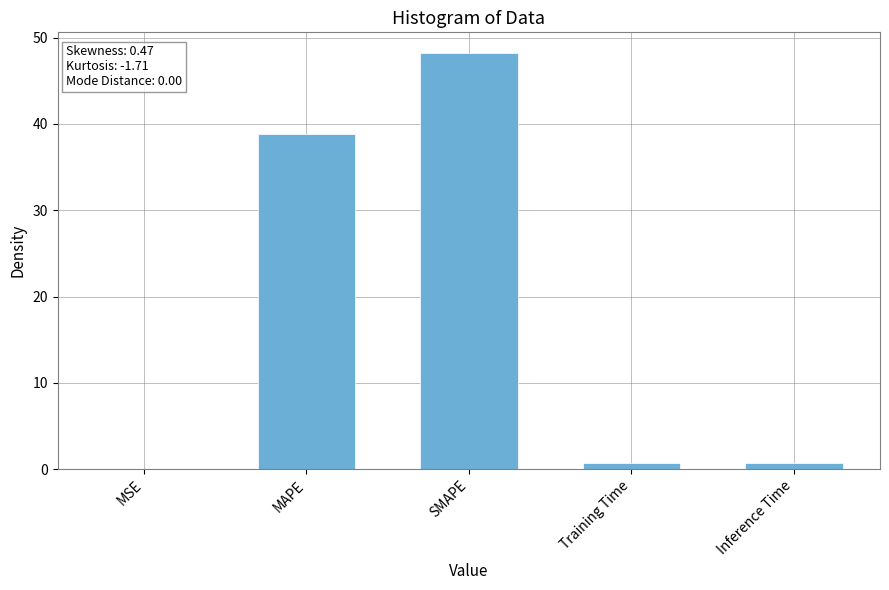

True or false: the data shows 27.1 at SMAPE.

False